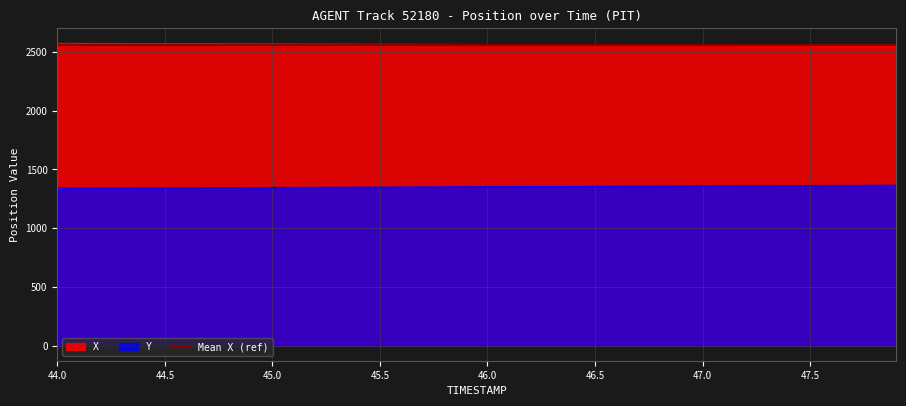

What is the difference between the maximum and minimum values in the Y series?

24.2